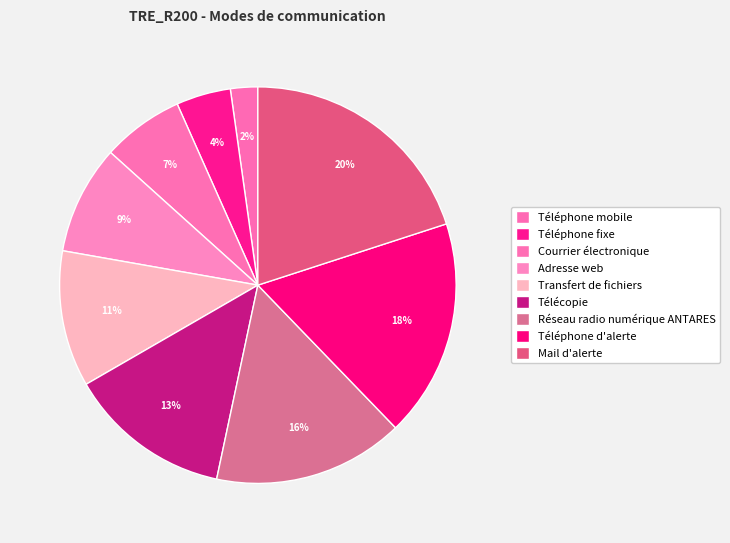

Count the number of slices in the pie.

9